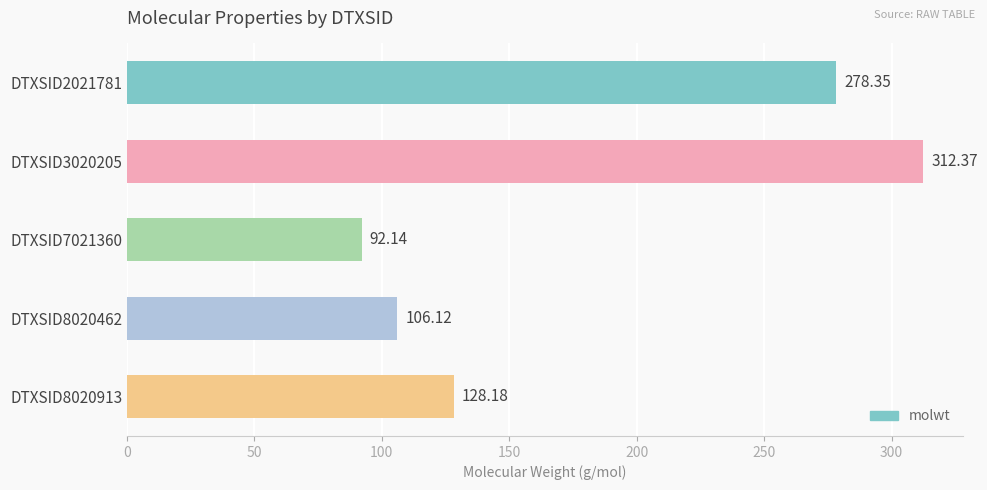

Rank the categories by value from highest to lowest.

DTXSID3020205, DTXSID2021781, DTXSID8020913, DTXSID8020462, DTXSID7021360